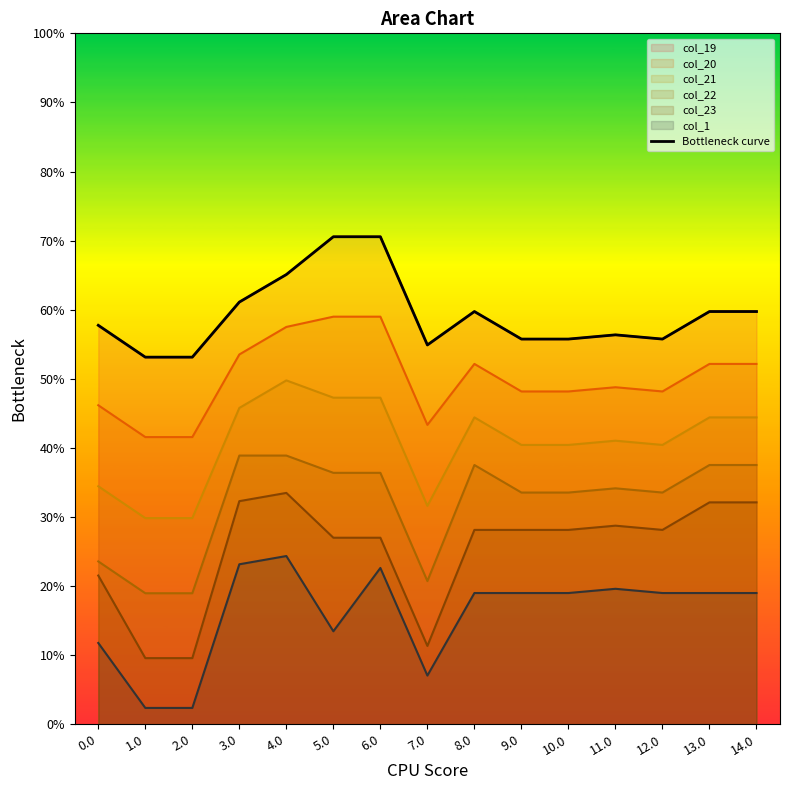

List the labels in order of value, smallest first.

1.0, 2.0, 7.0, 12.0, 9.0, 10.0, 11.0, 0.0, 13.0, 14.0, 8.0, 3.0, 4.0, 5.0, 6.0